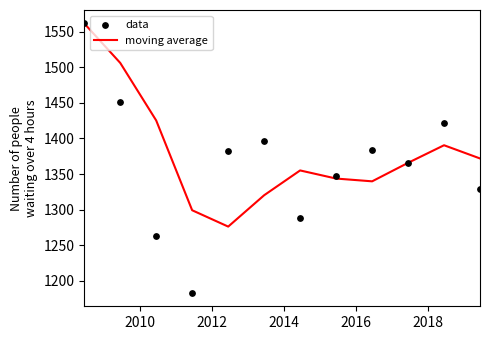

What is the highest value of the moving average series?

1562.0